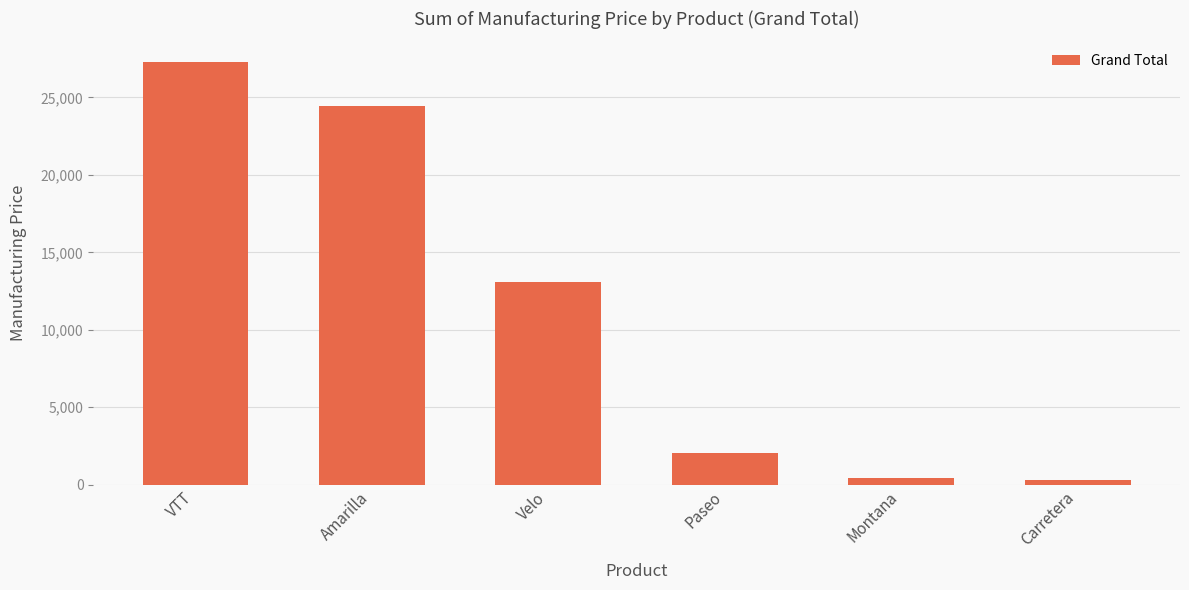

Approximately how many times larger is the value at VTT compared to Velo?

2.1